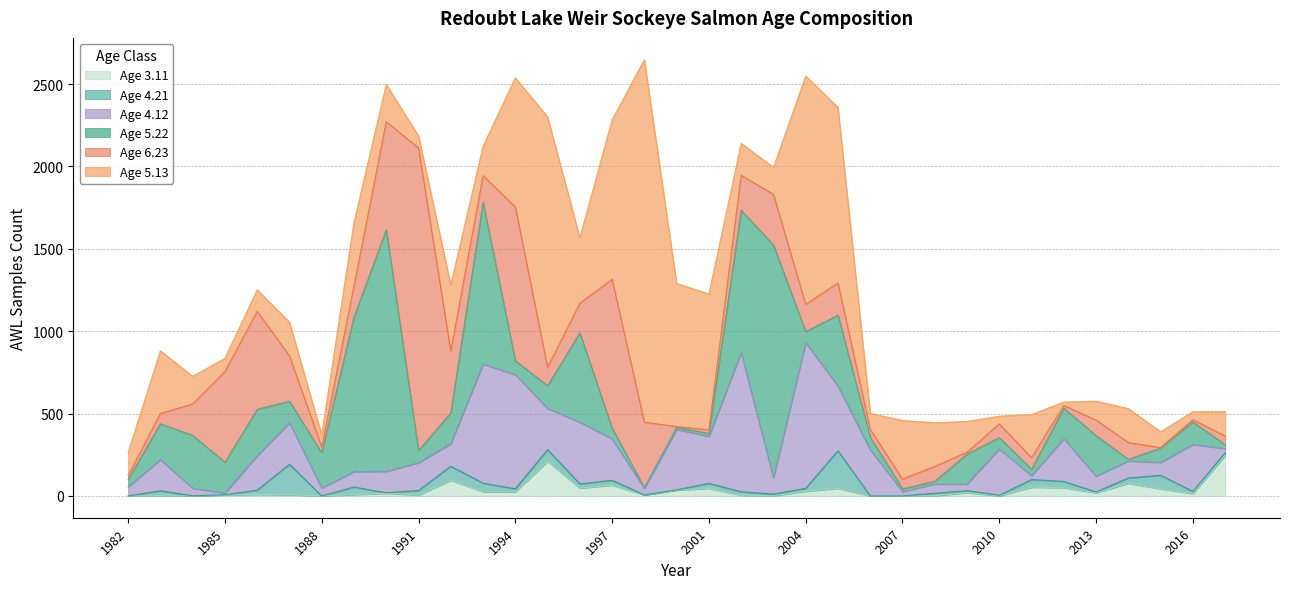

At which label is Age 3.11 closest to 122?

1992